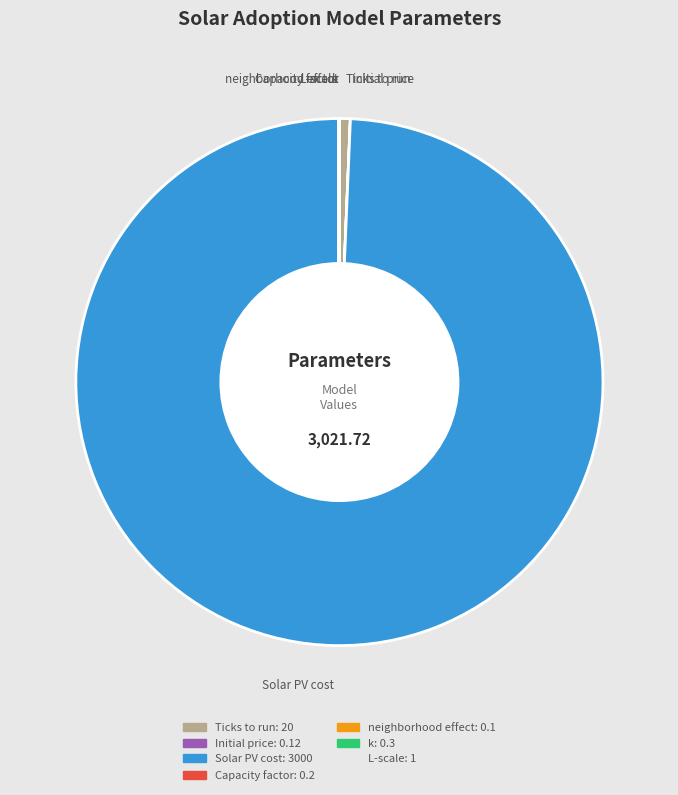

Which category has the biggest portion of the pie?

Solar PV cost